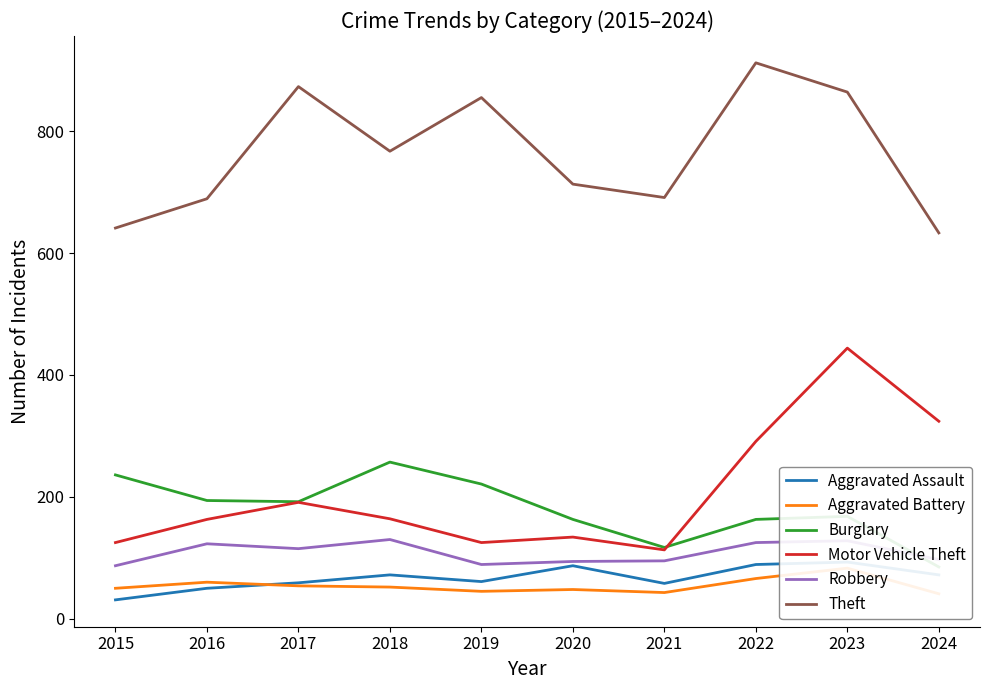

Where is the first local maximum for Aggravated Assault?

2018